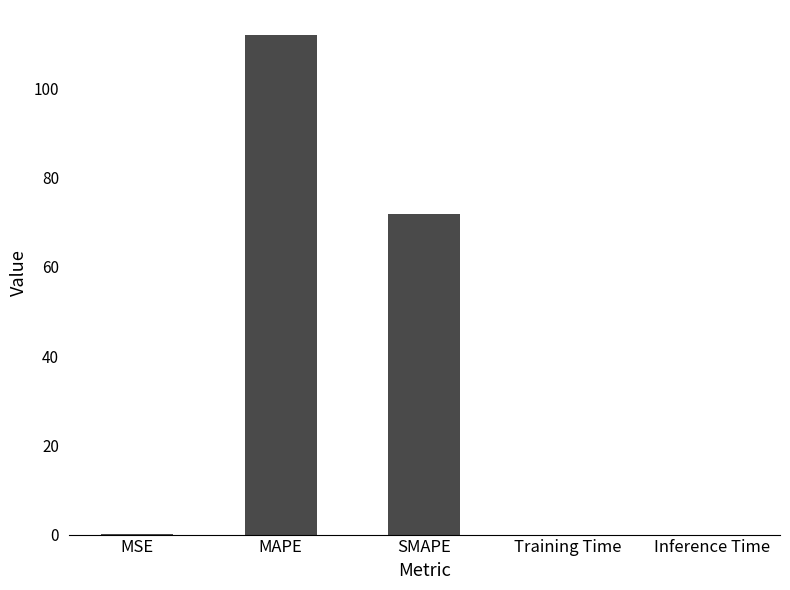

Between SMAPE and Training Time, which is larger?

SMAPE